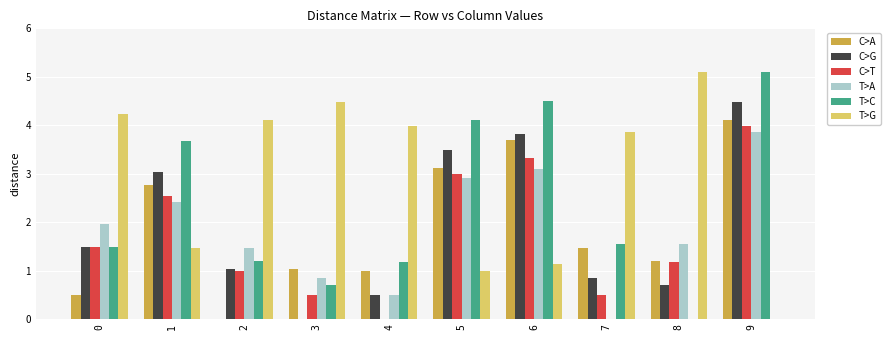

What is the sum of the C>T values at 7 and 0?

2.0